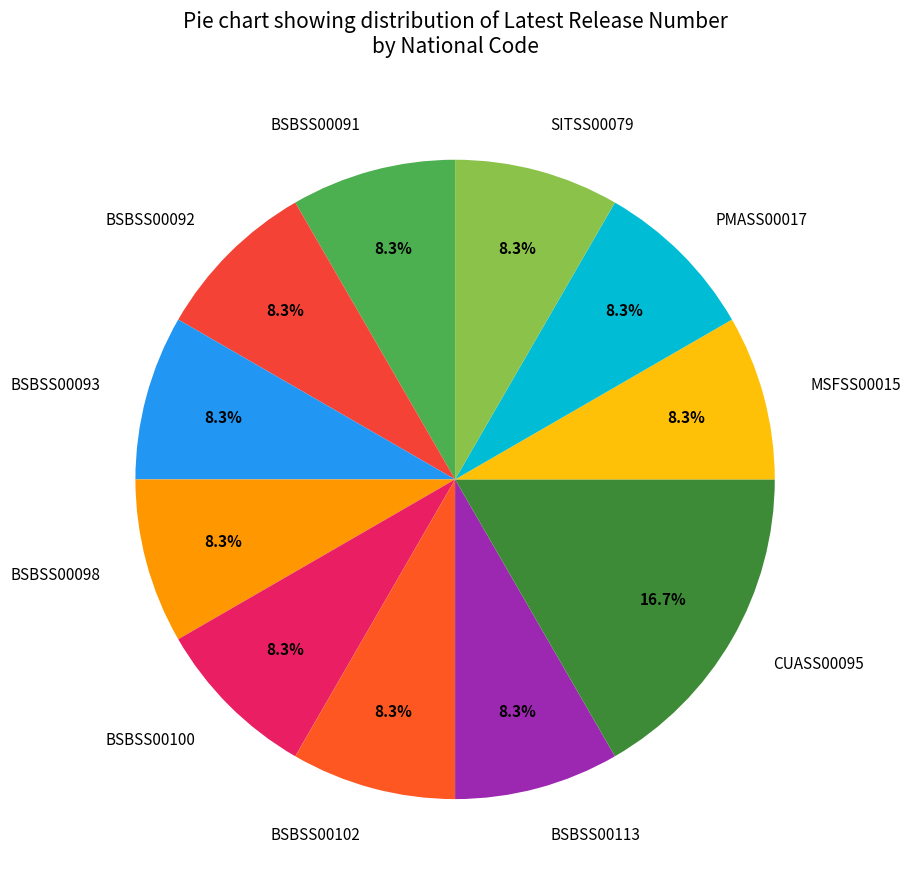

To the nearest percent, what percentage of the pie is PMASS00017?

8%